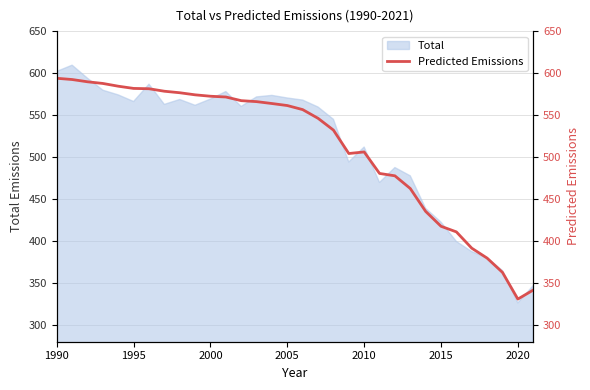

Where does the data first go above 561?

1990